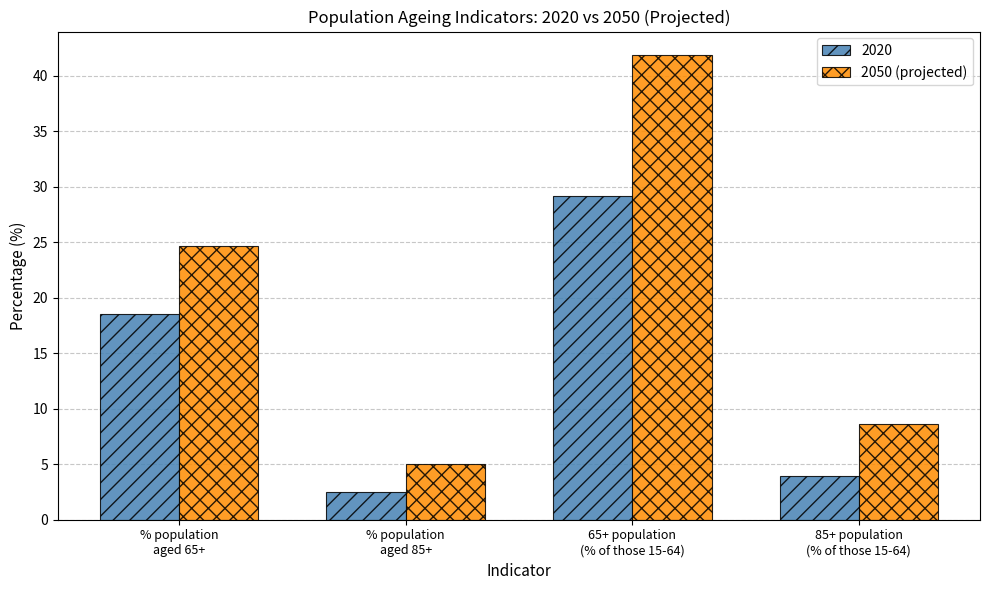

What is the difference between the maximum and second lowest values in the 2020 series?

25.3